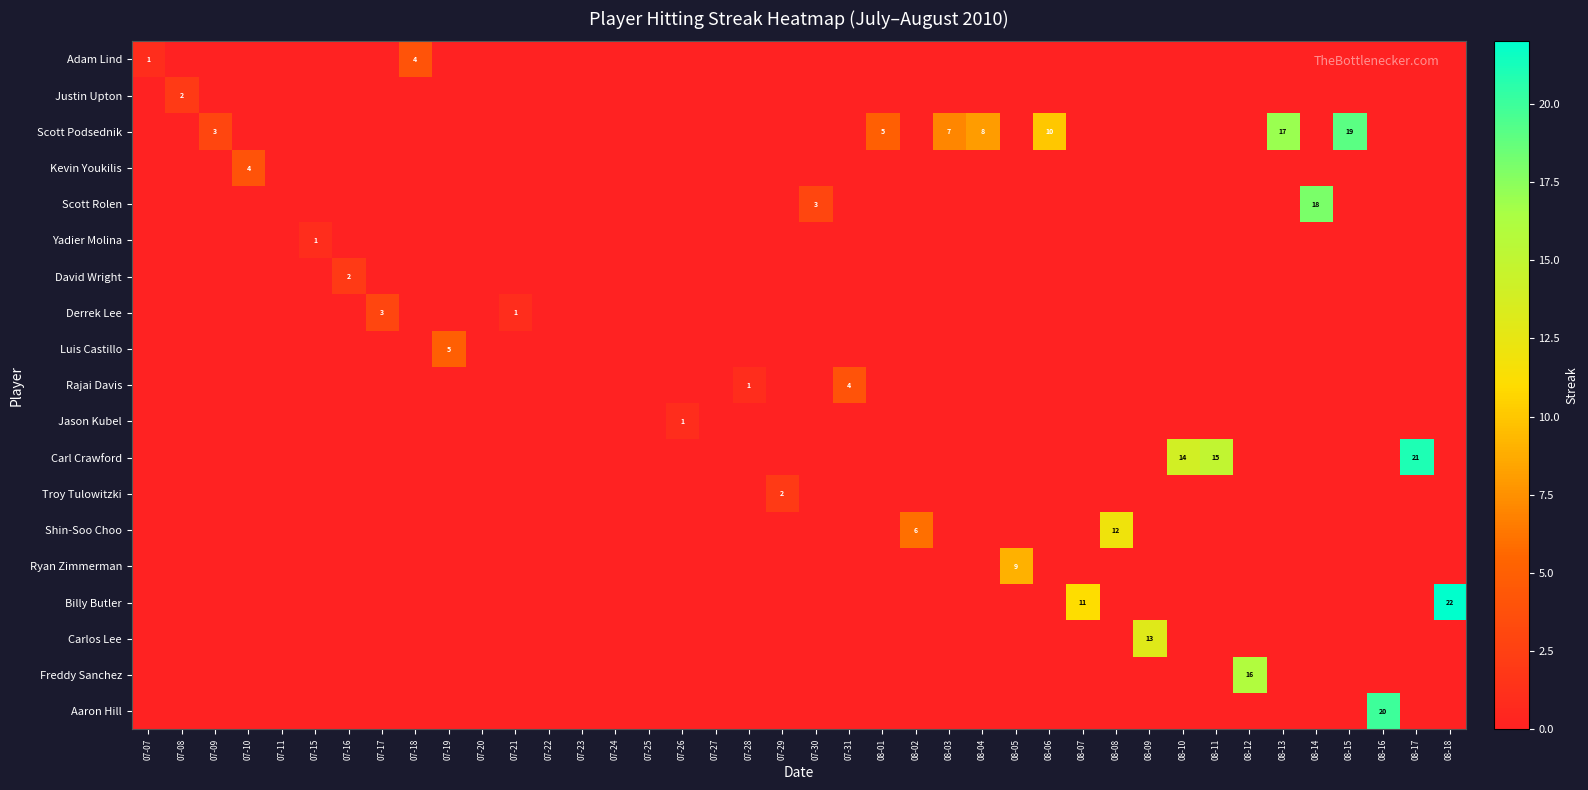

True or false: Yadier Molina has a value of 0 at 07-24.

True